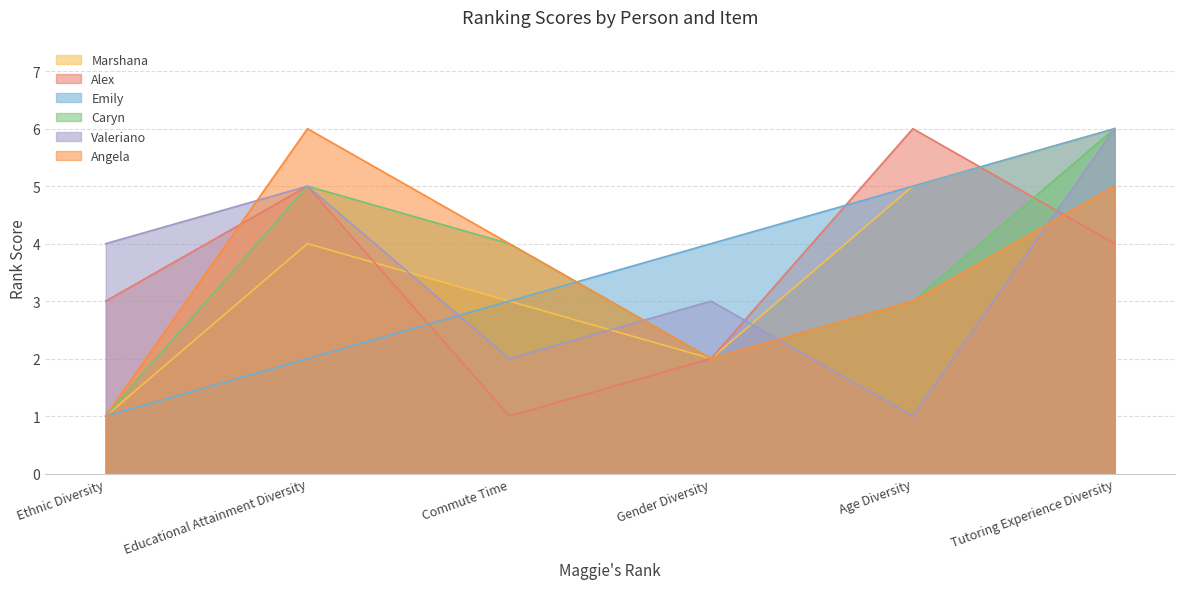

Which has a higher value, Educational Attainment Diversity or Gender Diversity?

Educational Attainment Diversity